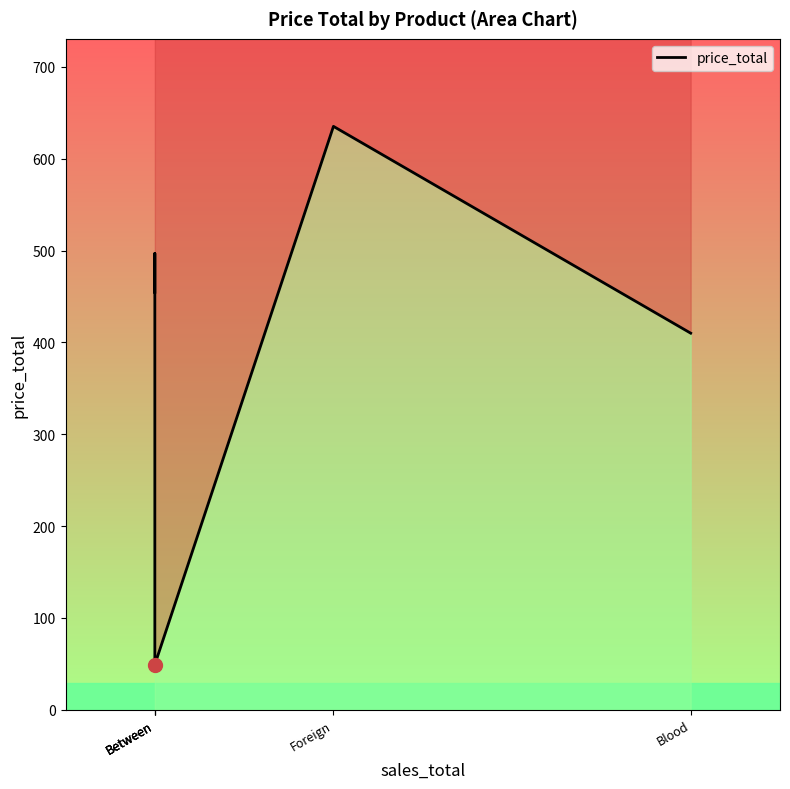

Rank the categories by value from highest to lowest.

Foreign, Between, Between, Blood, Between